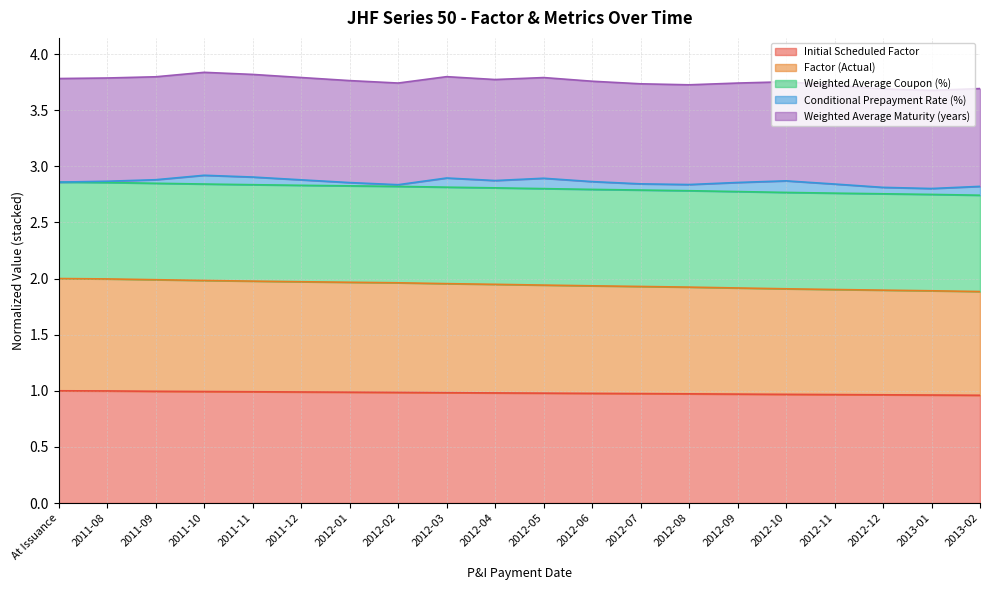

How many categories are shown in the chart?

20